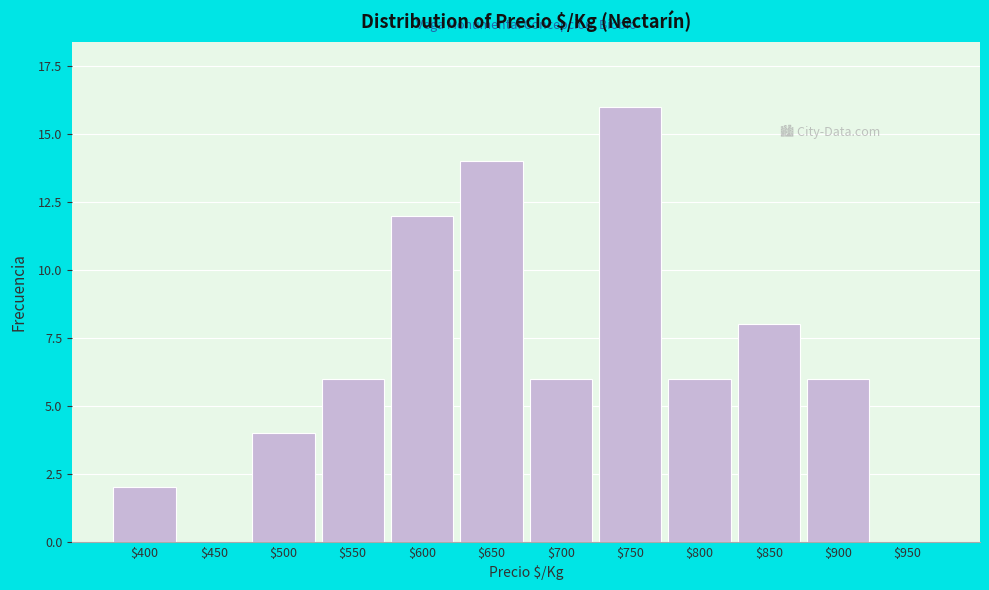

Which label corresponds to the largest value in the chart?

$750